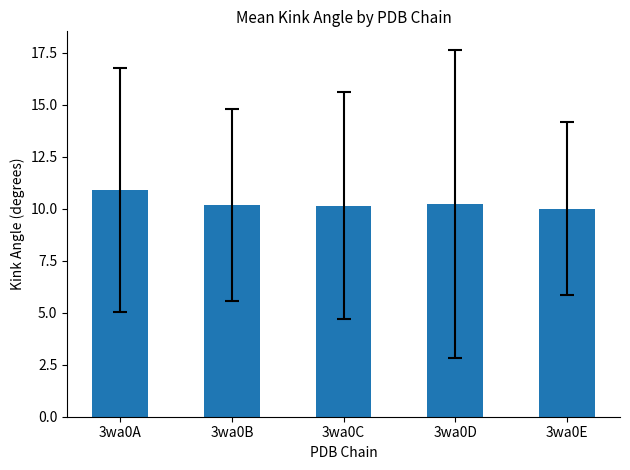

Does the chart contain stacked bars?

No